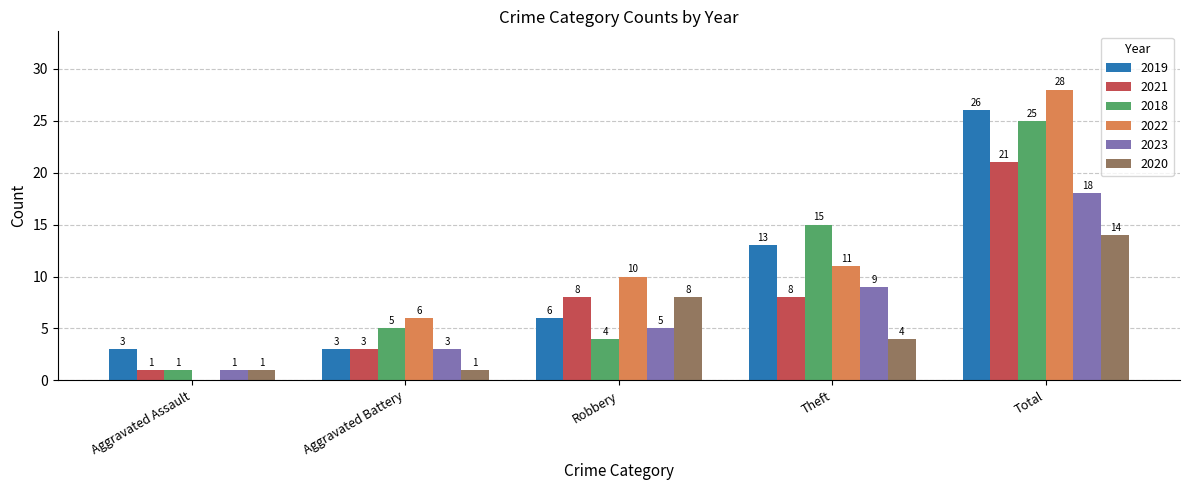

What are all the series names shown in the legend?

2019, 2021, 2018, 2022, 2023, 2020